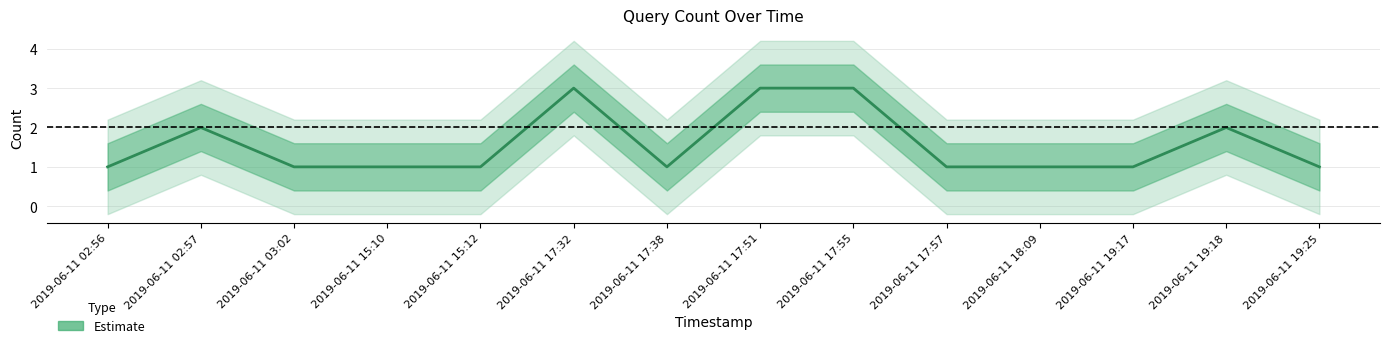

What is the minimum value shown in the chart?

1